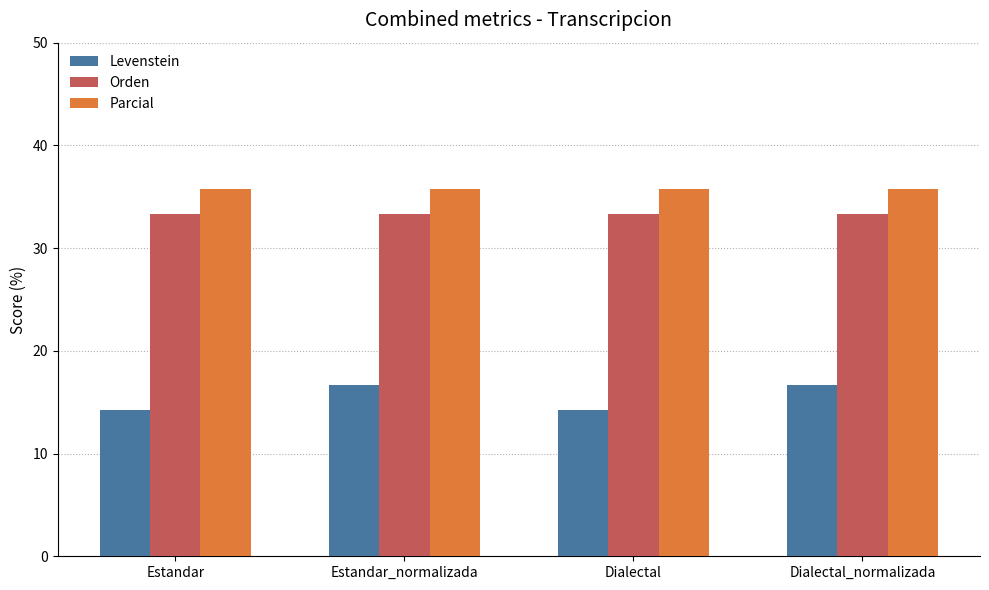

What is the label of the 3rd bar from the right?

Estandar_normalizada